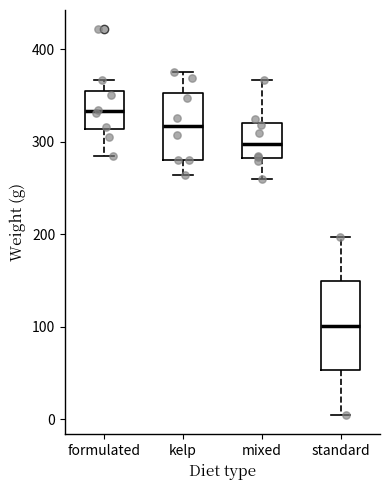

Reading left to right, transcribe this box plot: for each box, give where its median line is, the range the box spans, and where its two whiskers end, as read against the y-axis. The values are not printed on the chart, so give them approximately, as read against the axis.

formulated: median 330, box 310 to 350, whiskers 280 to 370
kelp: median 320, box 280 to 350, whiskers 260 to 370
mixed: median 300, box 280 to 320, whiskers 260 to 370
standard: median 100, box 50 to 150, whiskers 0 to 200